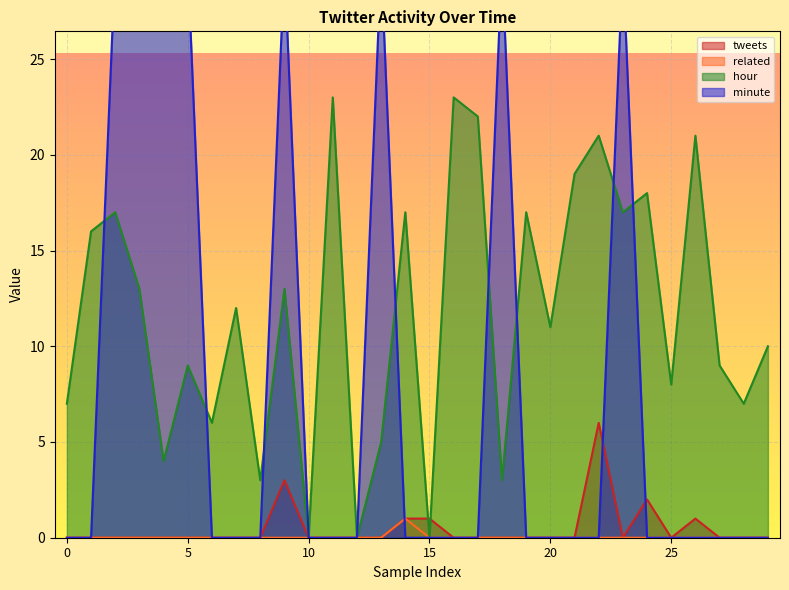

The value of hour at 10 is 0. True or false?

True